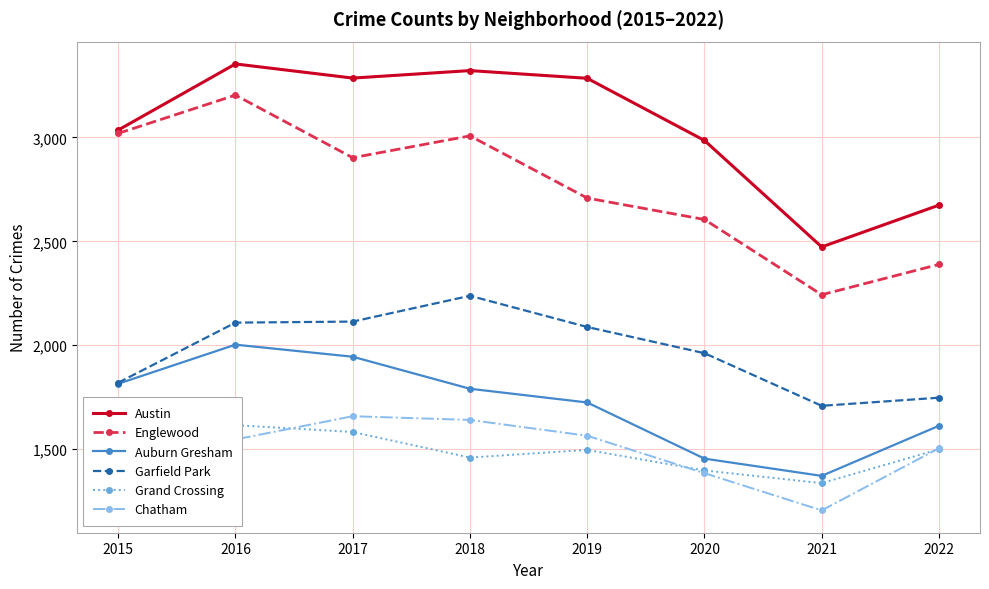

Where is the first local minimum for Austin?

2017